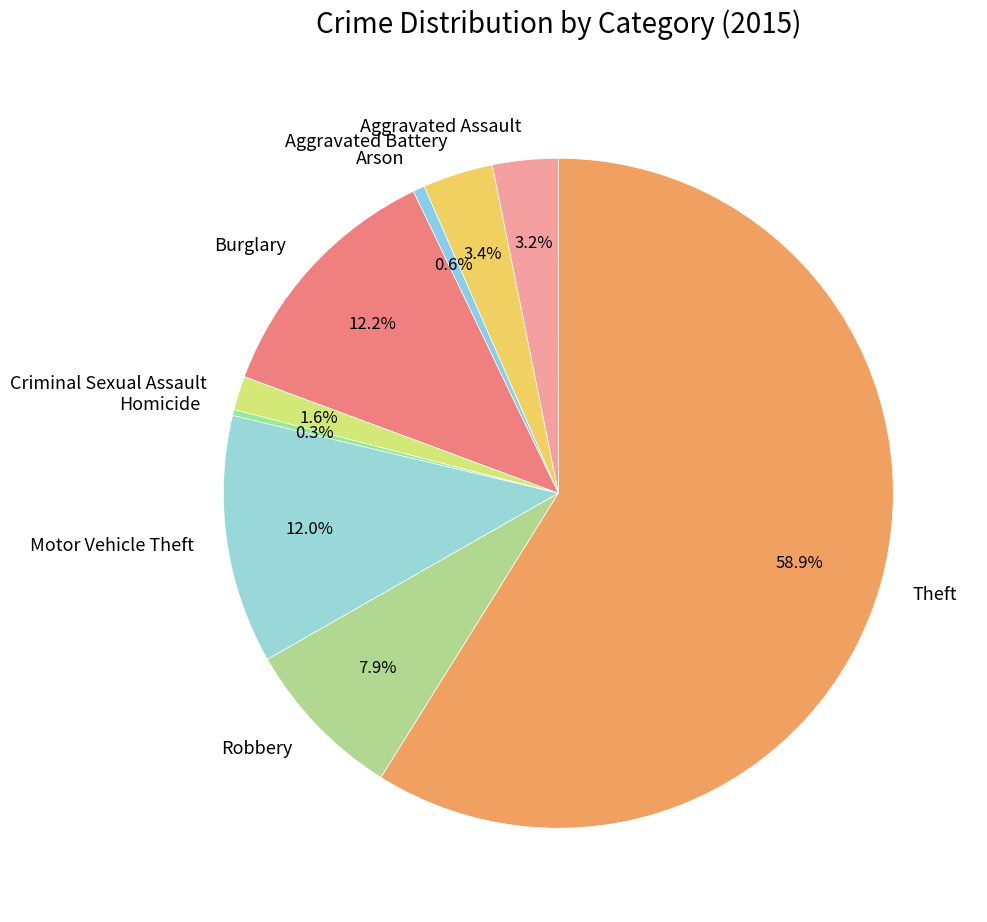

To the nearest percent, what is the average slice percentage?

11%